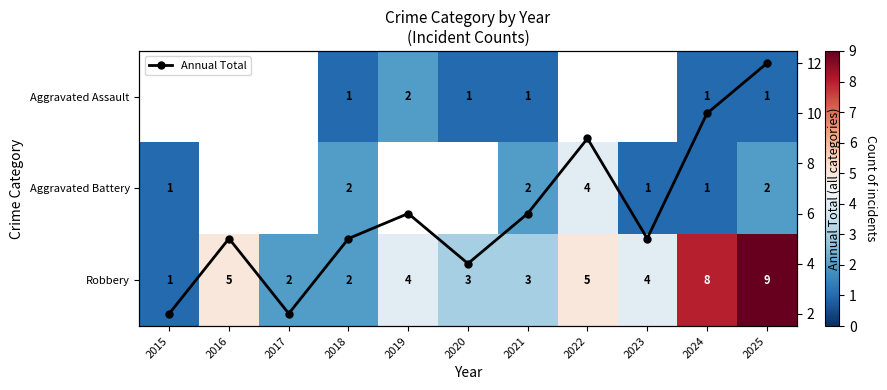

Which category has the highest value across all series?

2025